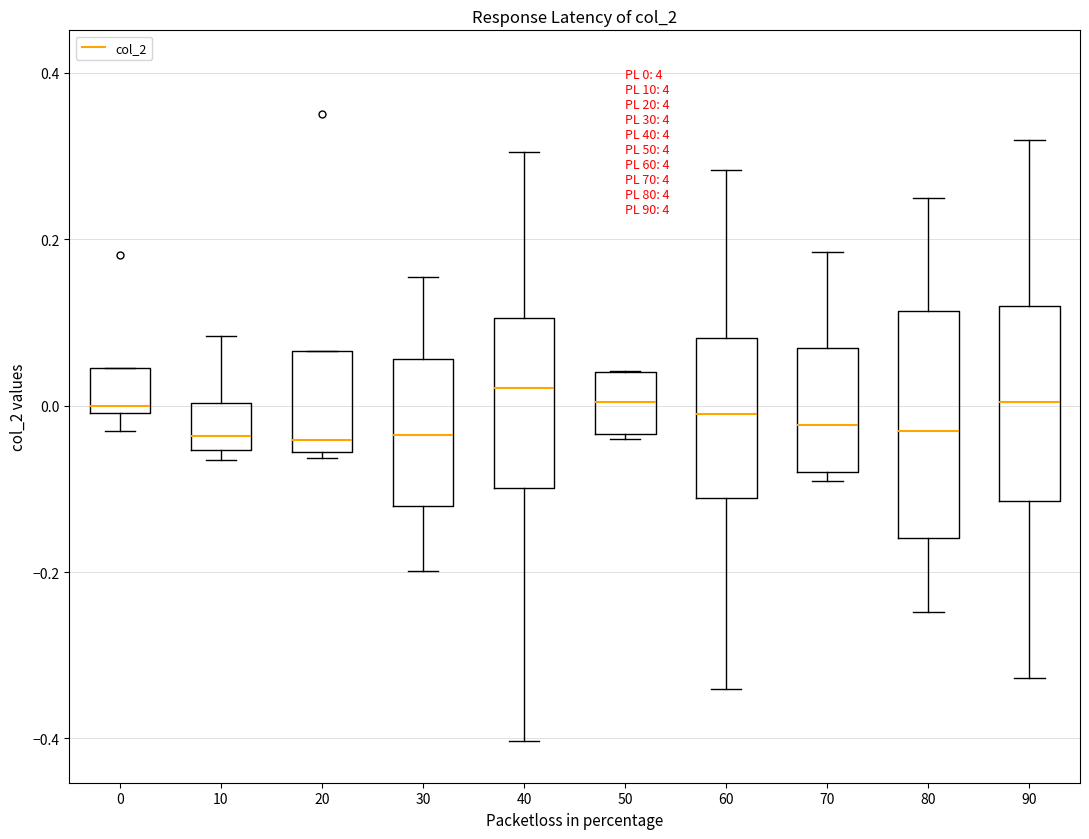

Which box is the tallest, from its lower edge to its upper edge?

80